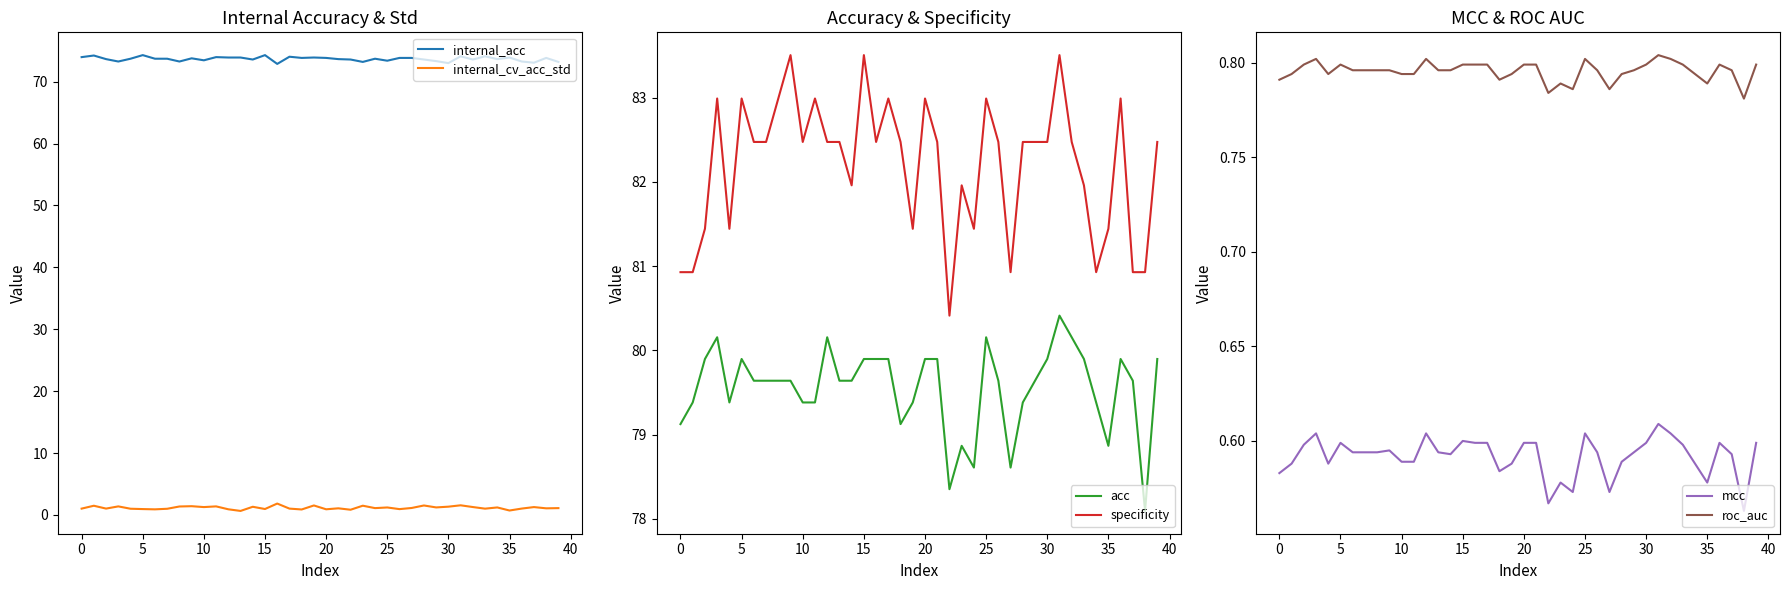

Which series has the largest total across all categories?

specificity